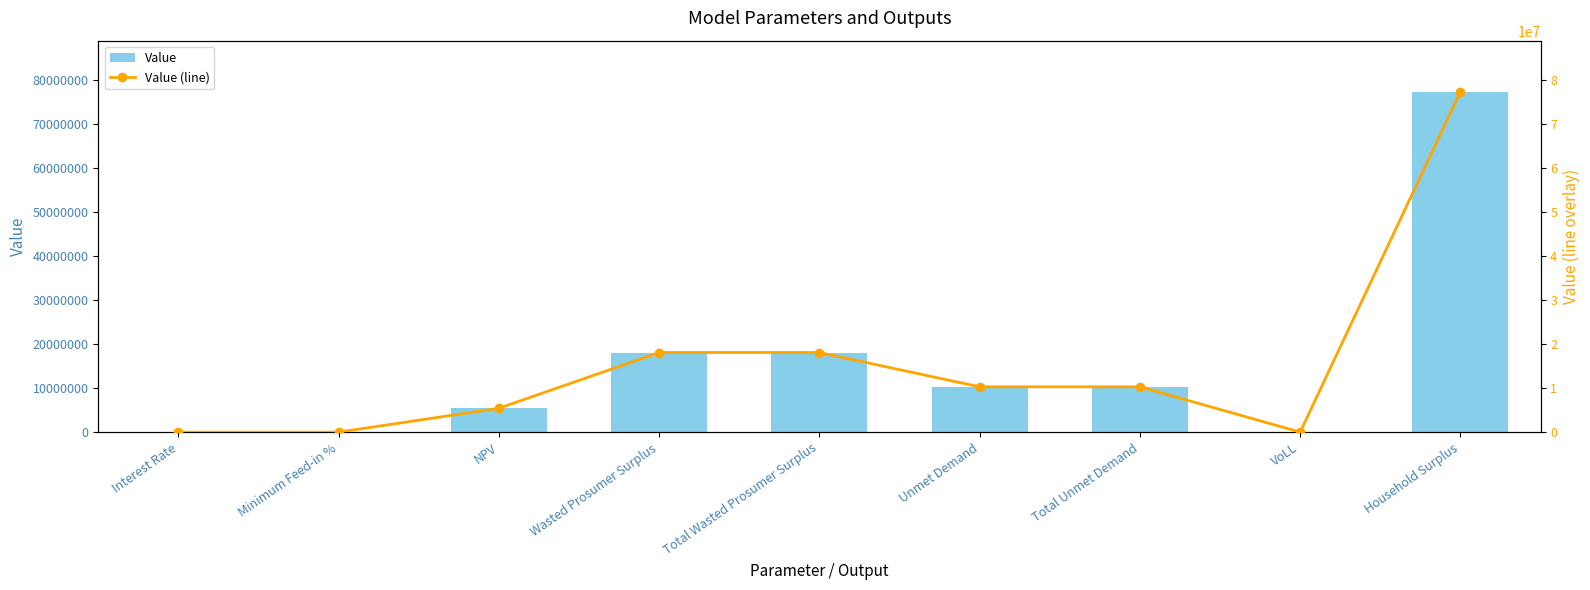

What is the greatest value displayed?

77374360.2